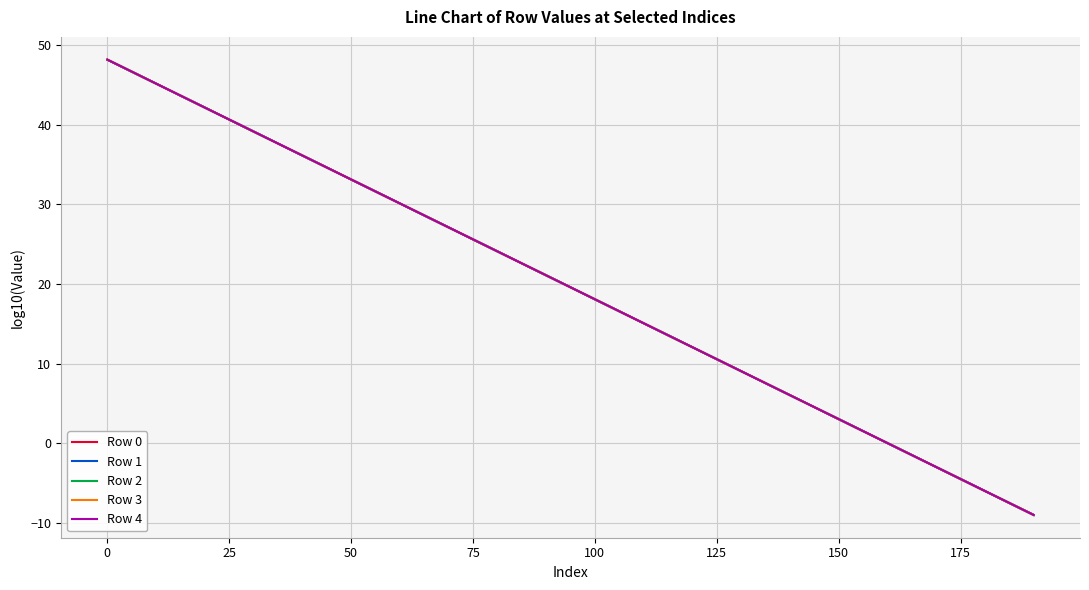

How many lines are shown in the chart?

5